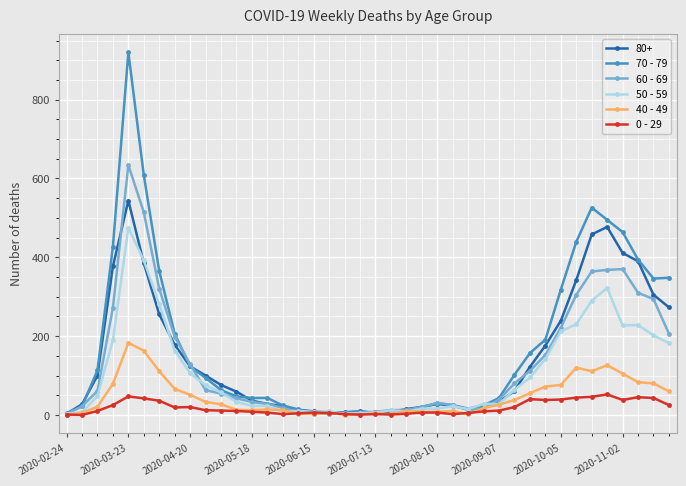

True or false: 40 - 49 has more than 2 interior local peaks.

True